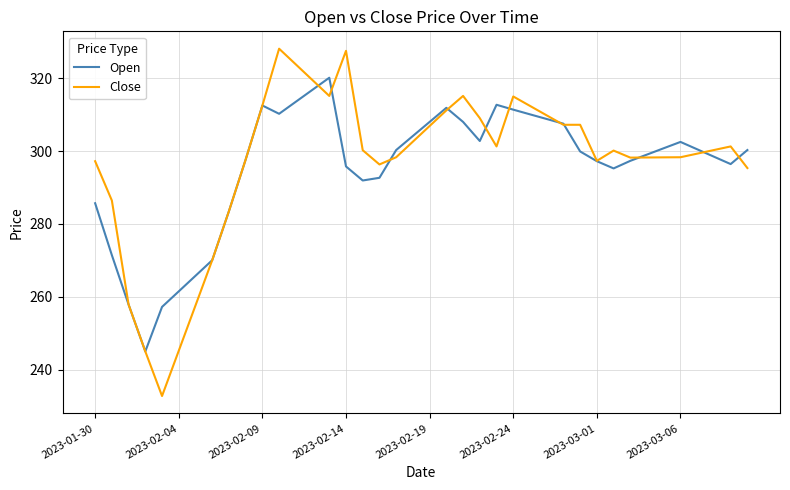

Which series has the largest range (max minus min)?

Close